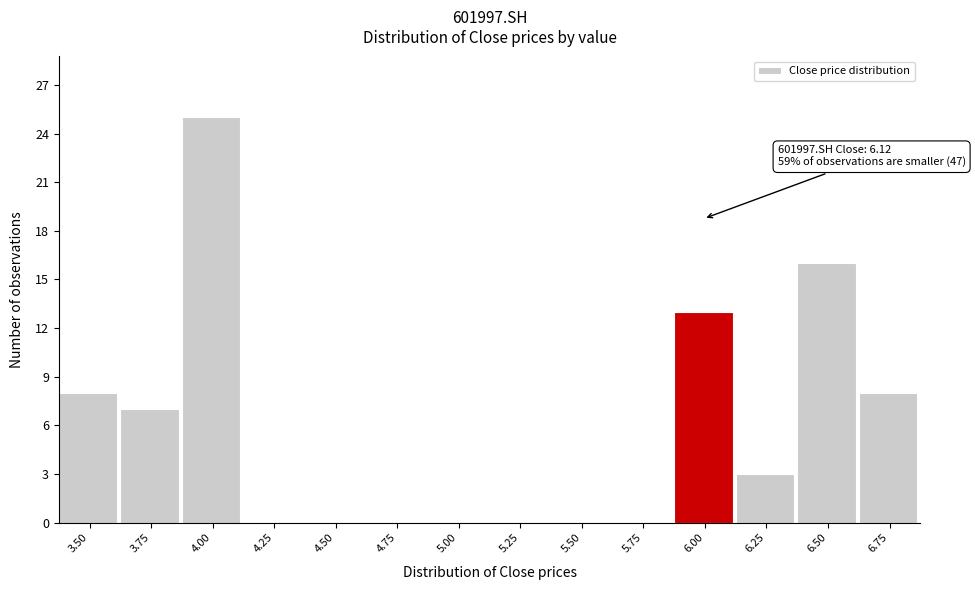

Reading left to right, what are all the values shown in this chart?

3.50=8	3.75=7	4.00=25	4.25=0	4.50=0	4.75=0	5.00=0	5.25=0	5.50=0	5.75=0	6.00=13	6.25=3	6.50=16	6.75=8